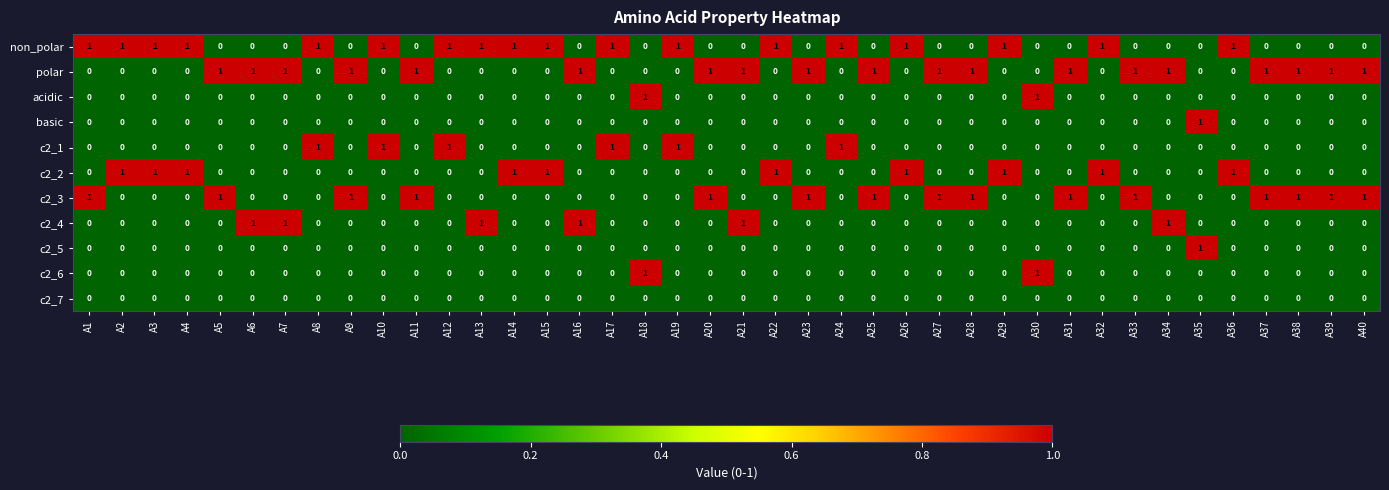

How many basic values are between 0 and 1?

40